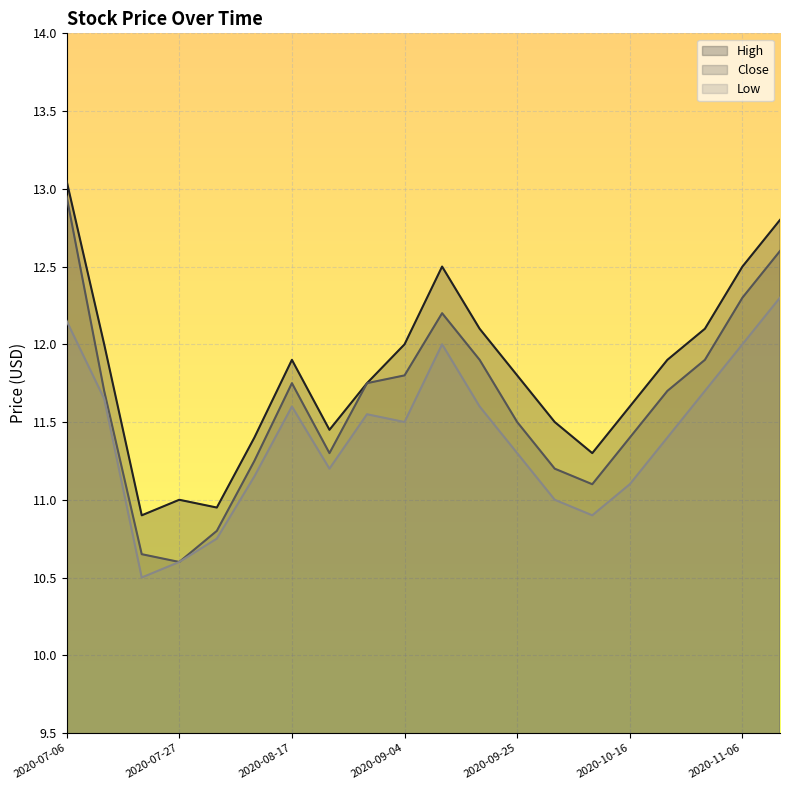

True or false: Close and Low cross at least once.

False